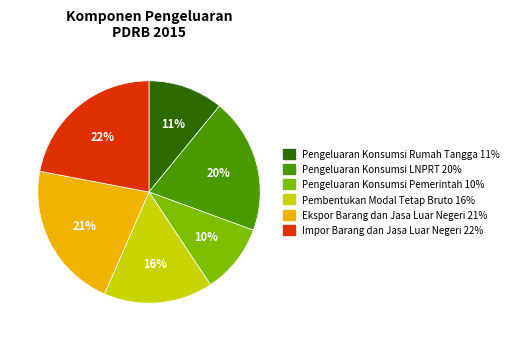

Between Impor Barang dan Jasa Luar Negeri and Ekspor Barang dan Jasa Luar Negeri, which is larger?

Impor Barang dan Jasa Luar Negeri